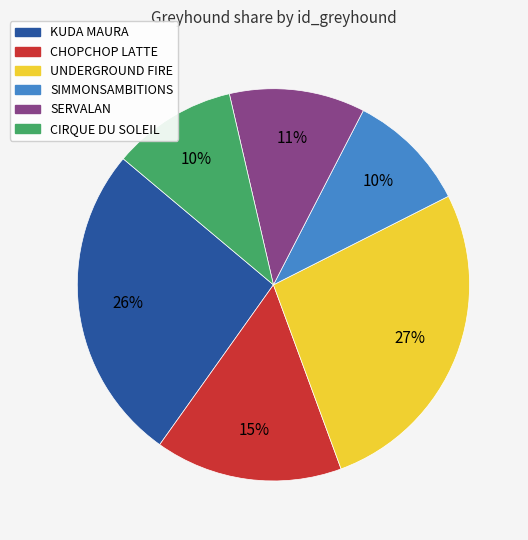

How many segments does this pie chart have?

6